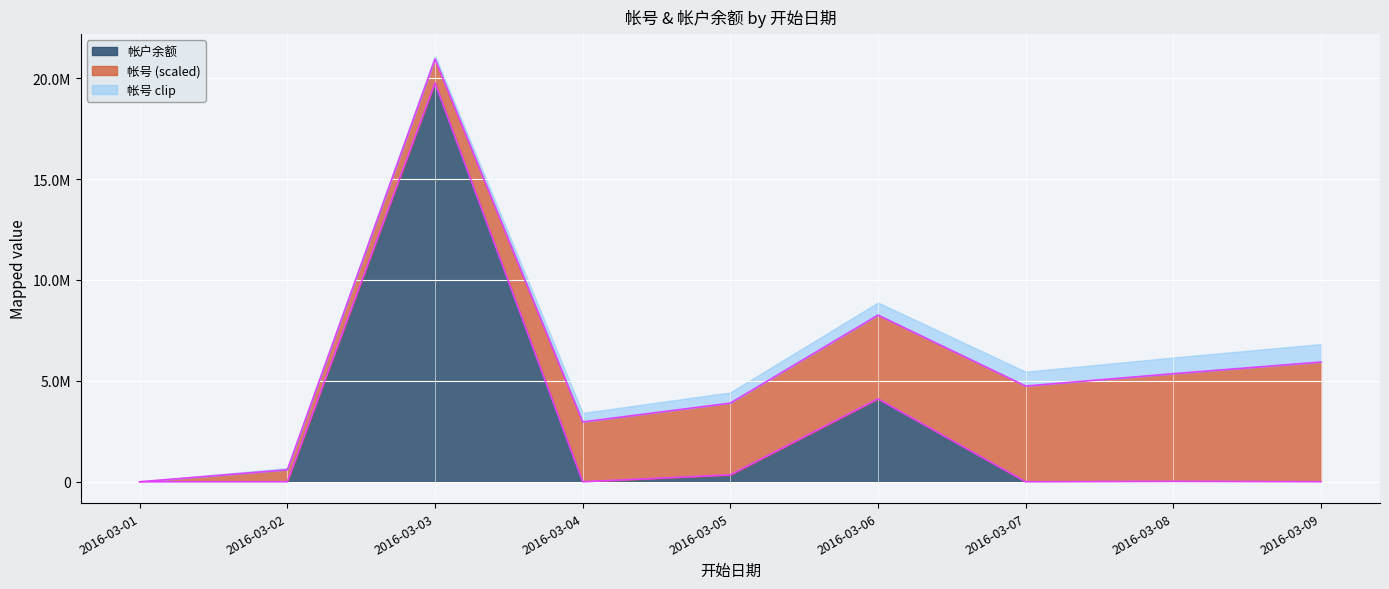

Where is the first local maximum?

2016-03-03